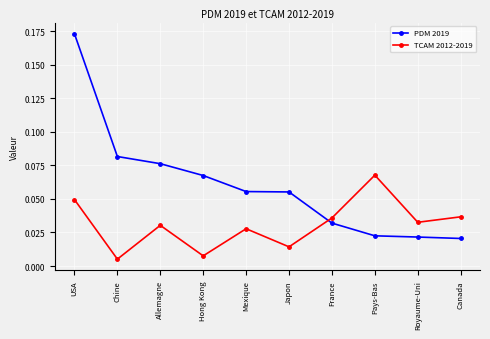

How many PDM 2019 values are between 0 and 1?

10